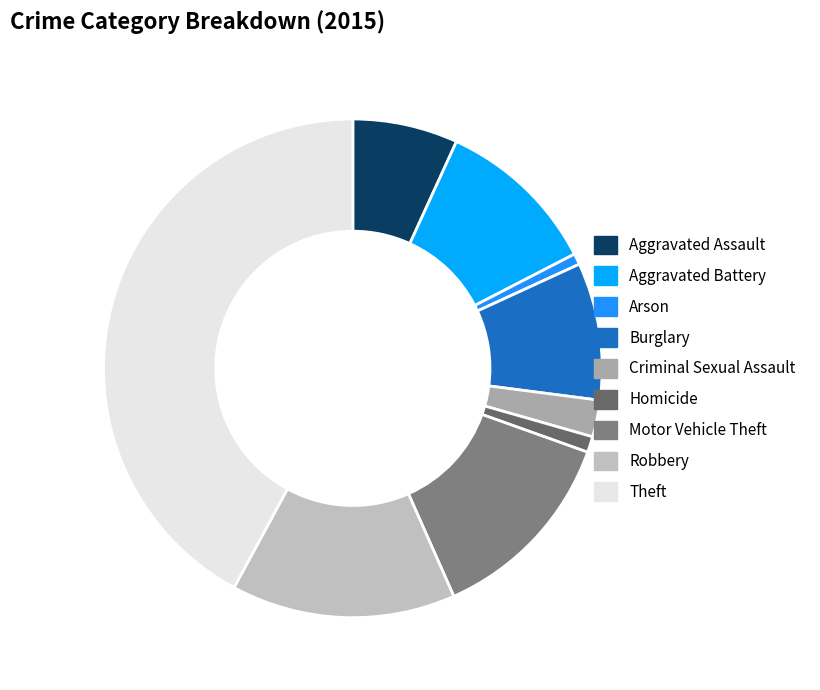

Which has a higher value, Criminal Sexual Assault or Homicide?

Criminal Sexual Assault